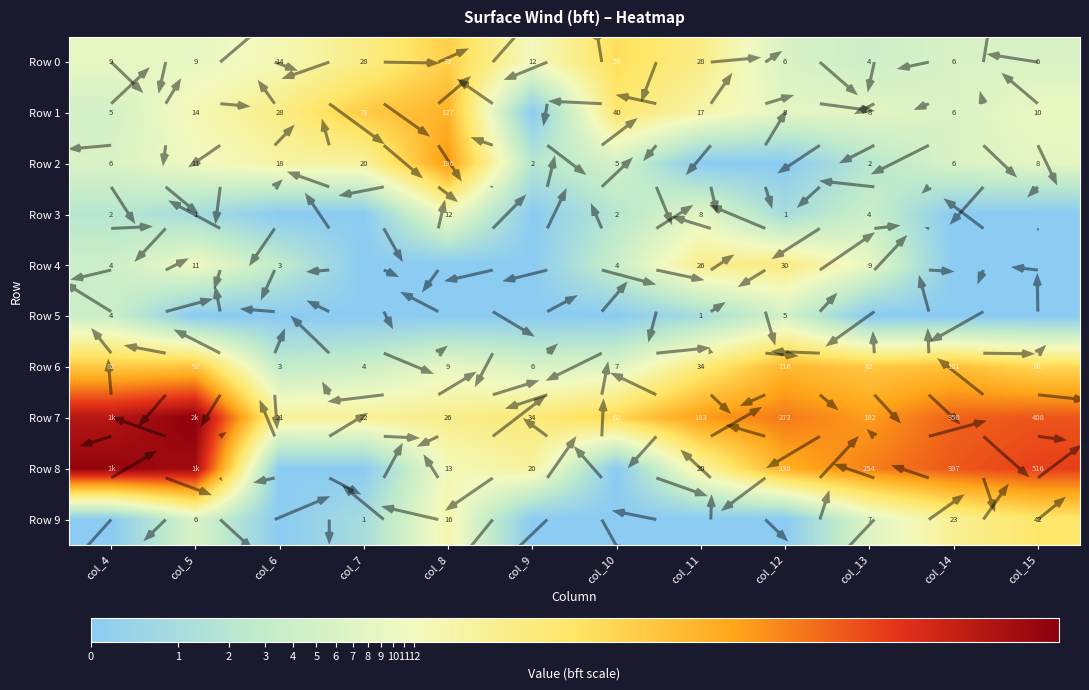

Between col_14 and col_13, which is larger?

col_14